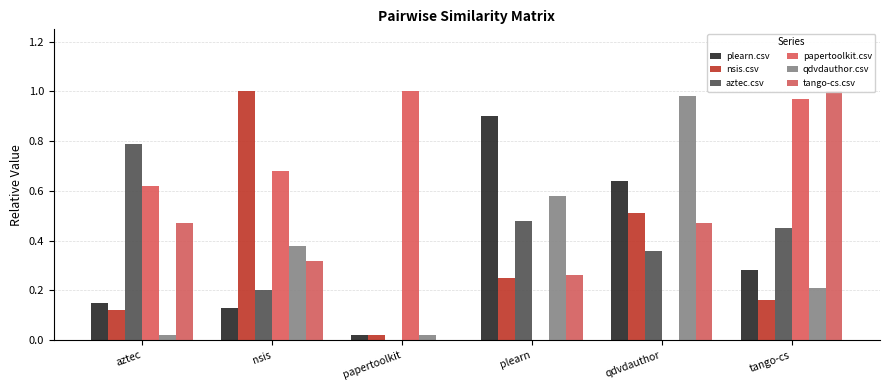

How many bars are there in each group?

6